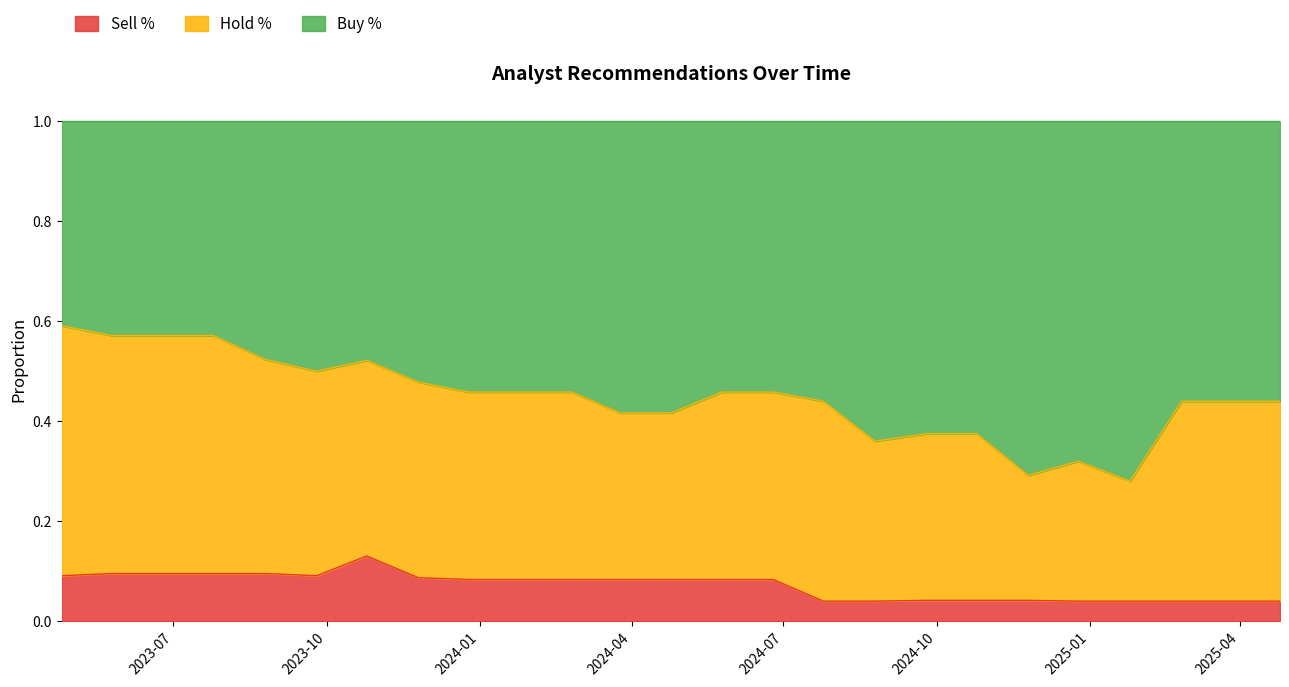

How many data points does each series have?

25